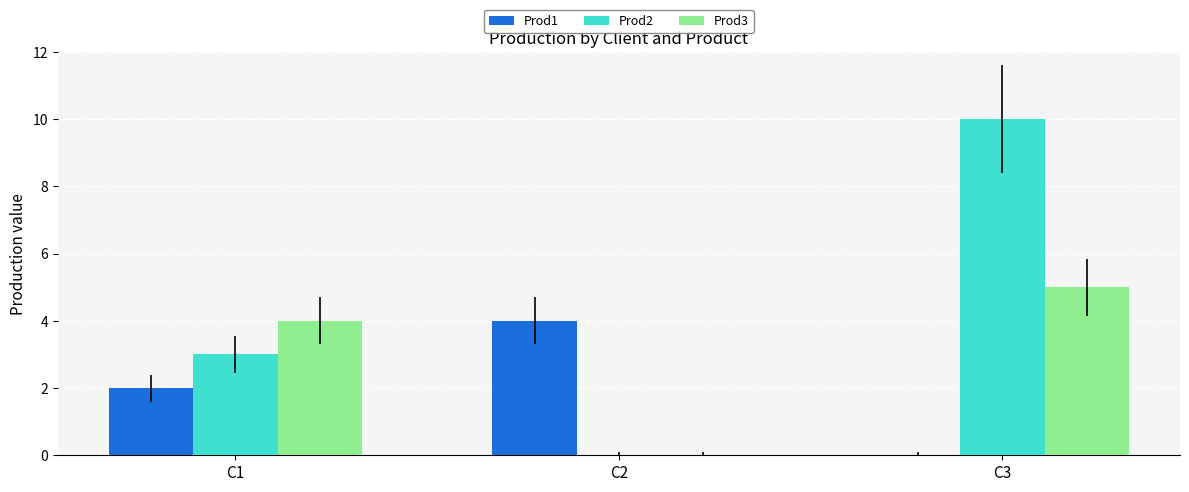

How many values in Prod2 are above zero?

2